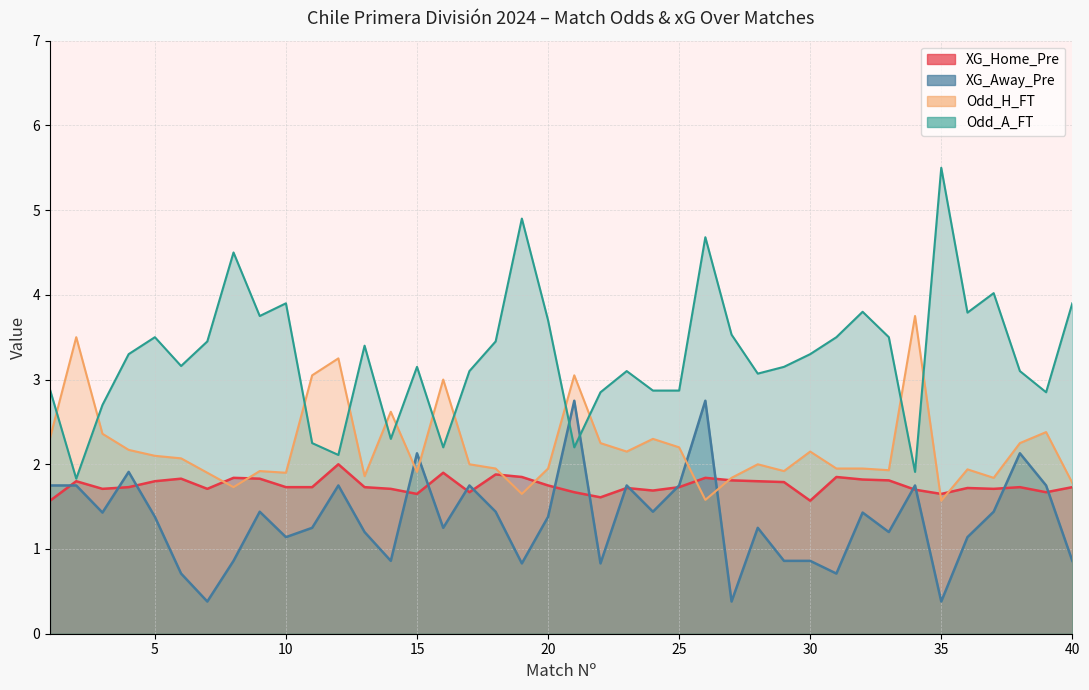

The XG_Away_Pre series shows 1.1 at 10. True or false?

True